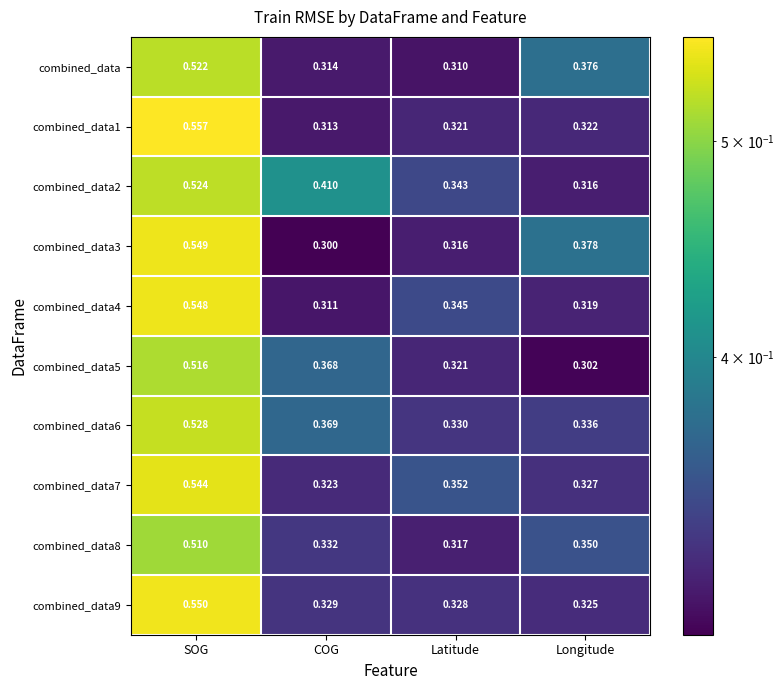

Rank the series by their maximum value, from lowest to highest.

combined_data8, combined_data5, combined_data, combined_data2, combined_data6, combined_data7, combined_data4, combined_data3, combined_data9, combined_data1